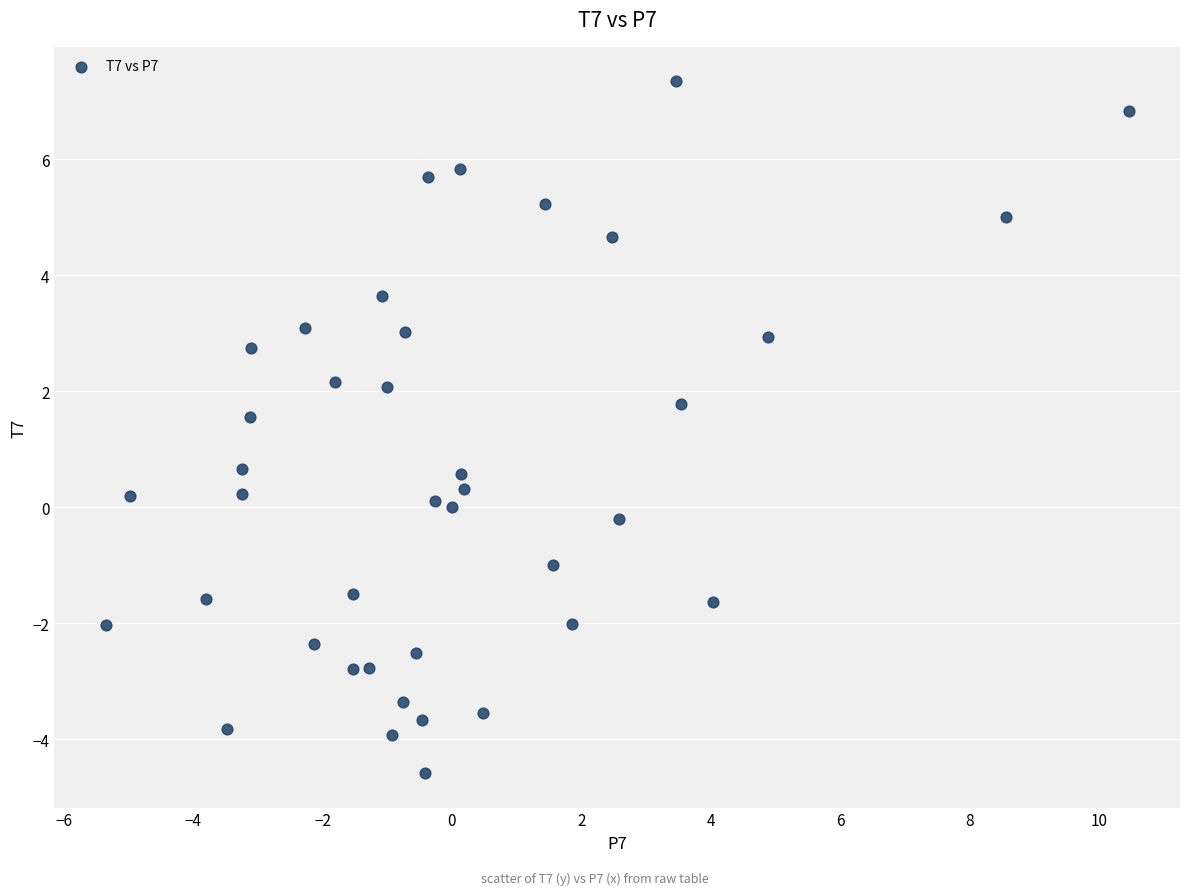

What is the range of X values (max minus min)?

15.8